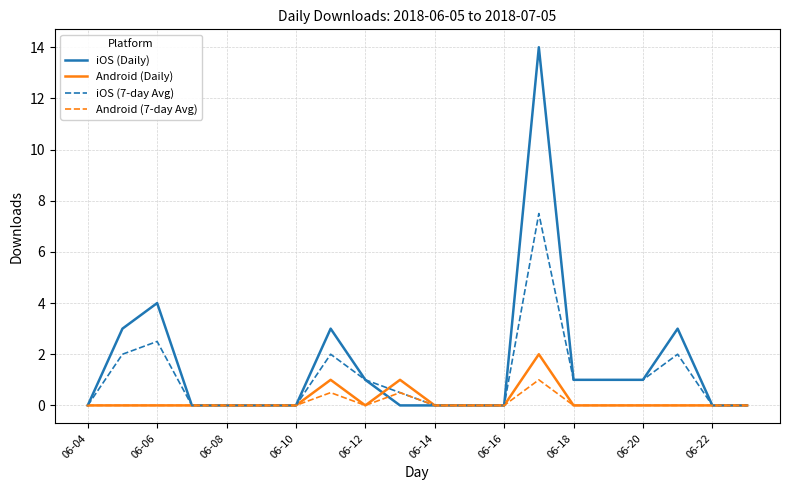

List the series in order of their peak value, highest first.

iOS (Daily), iOS (7-day Avg), Android (Daily), Android (7-day Avg)